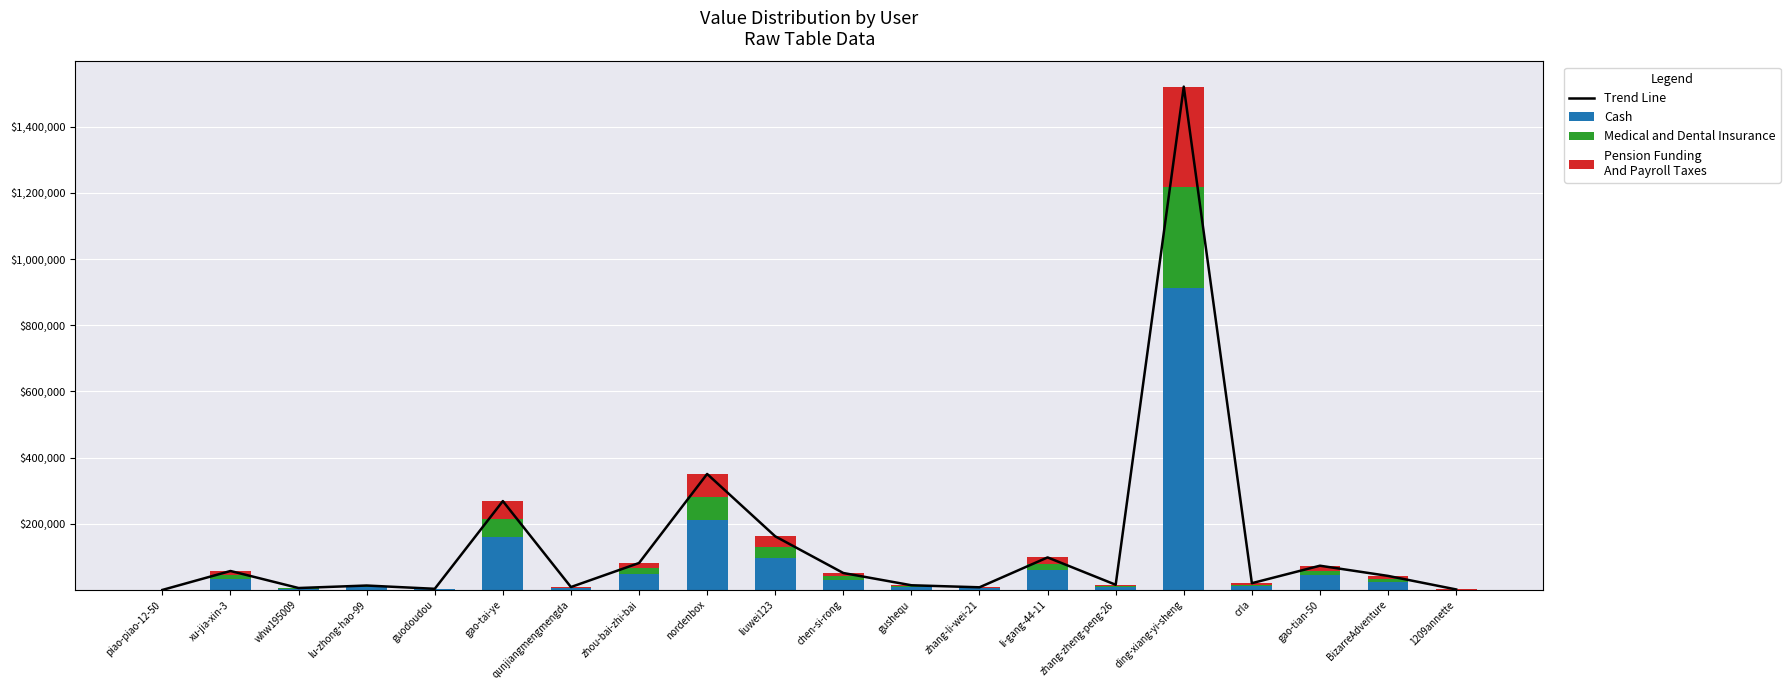

Which category has the highest value in the Cash series?

ding-xiang-yi-sheng